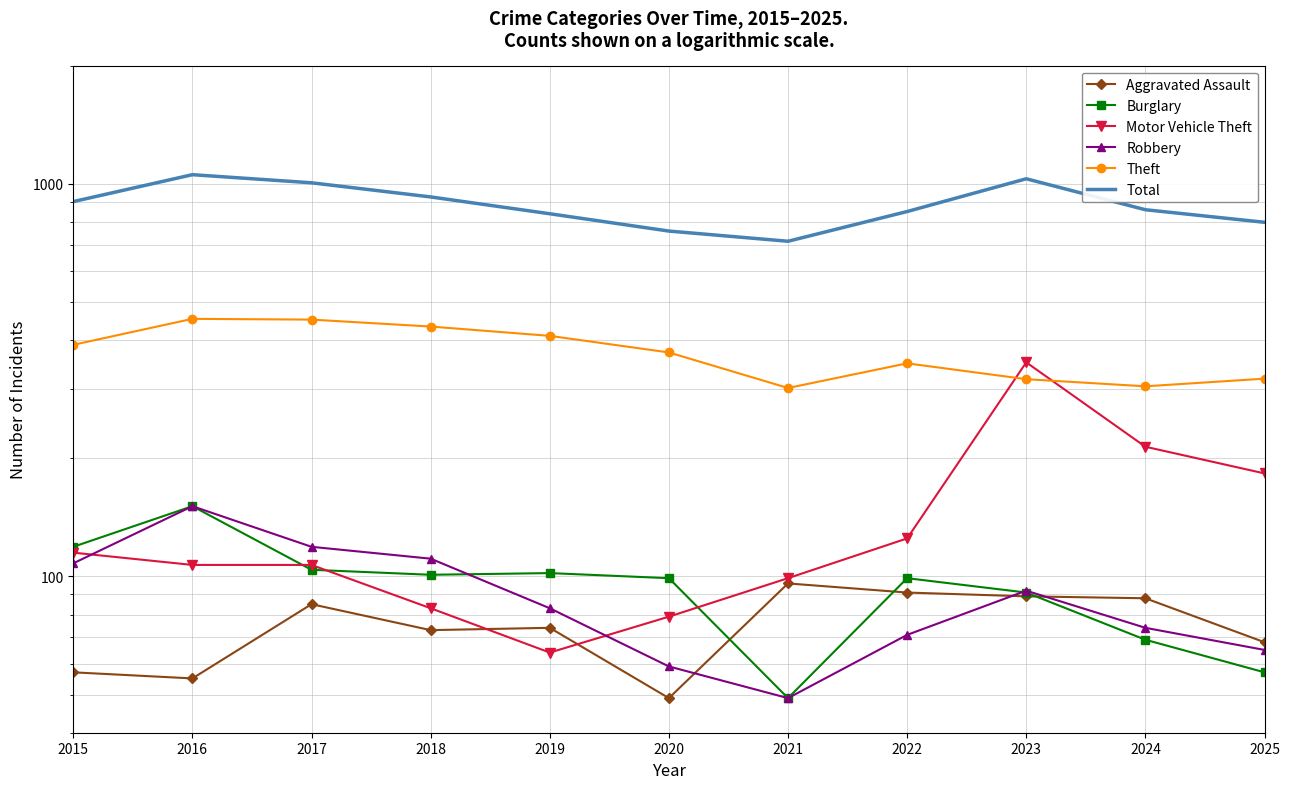

Where is the first local minimum for Robbery?

2021